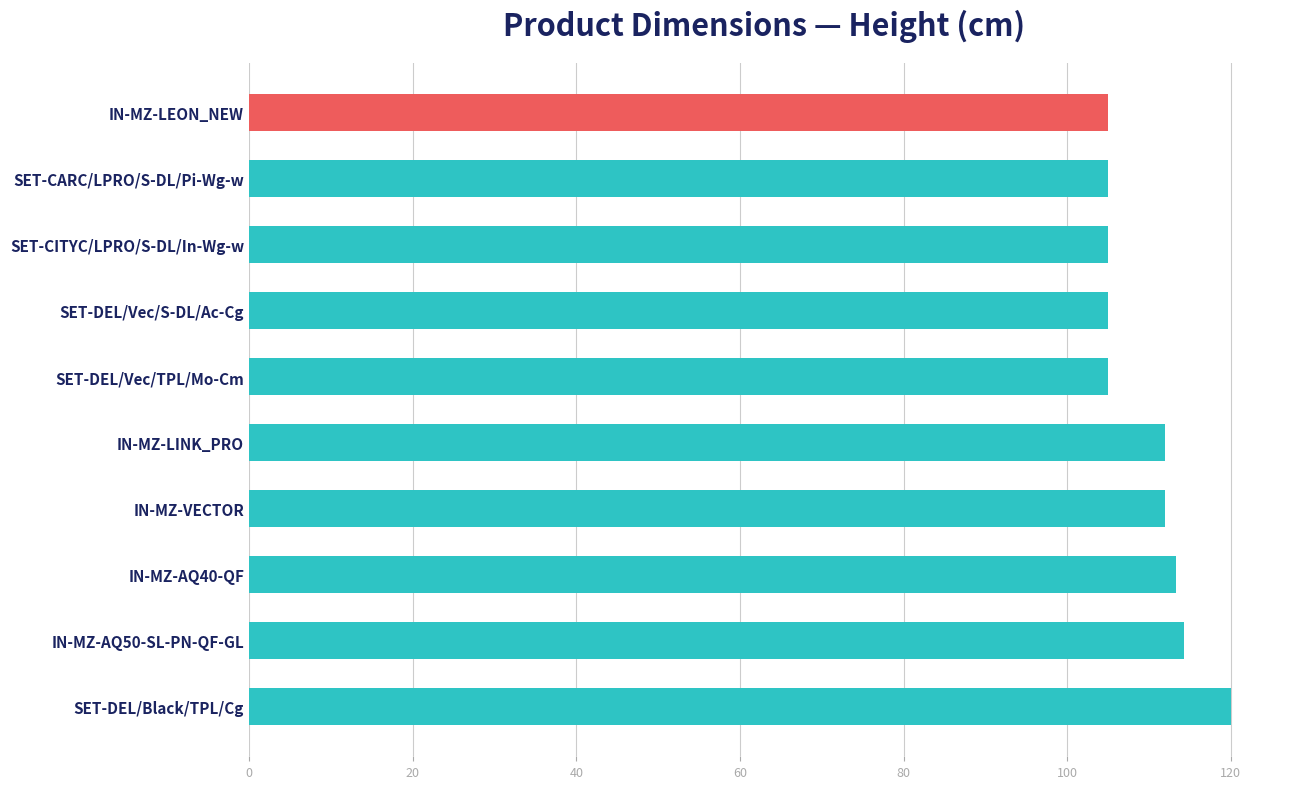

What is the difference between the maximum and second lowest values?

15.0